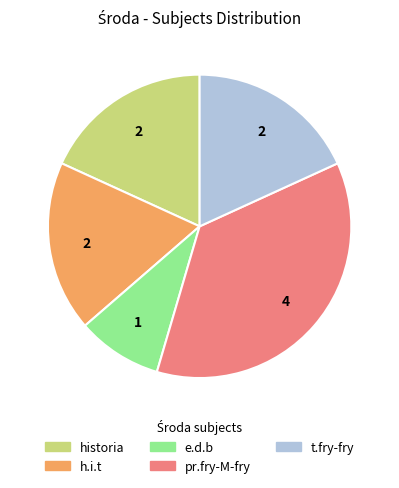

Do historia and e.d.b together represent more than half of the pie?

No